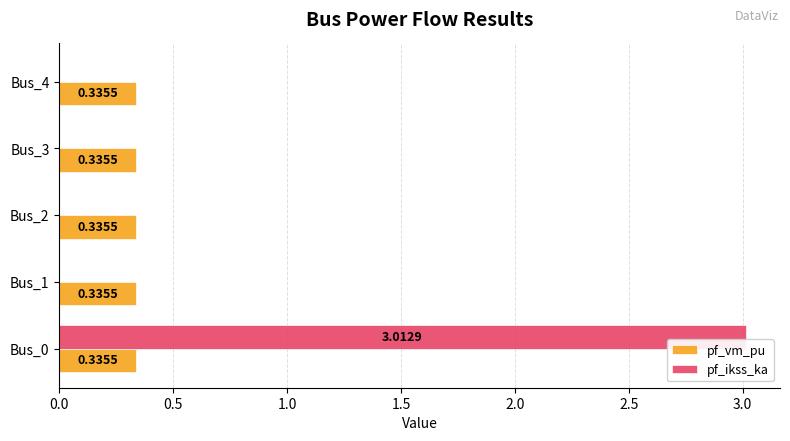

How many data points does each series have?

5